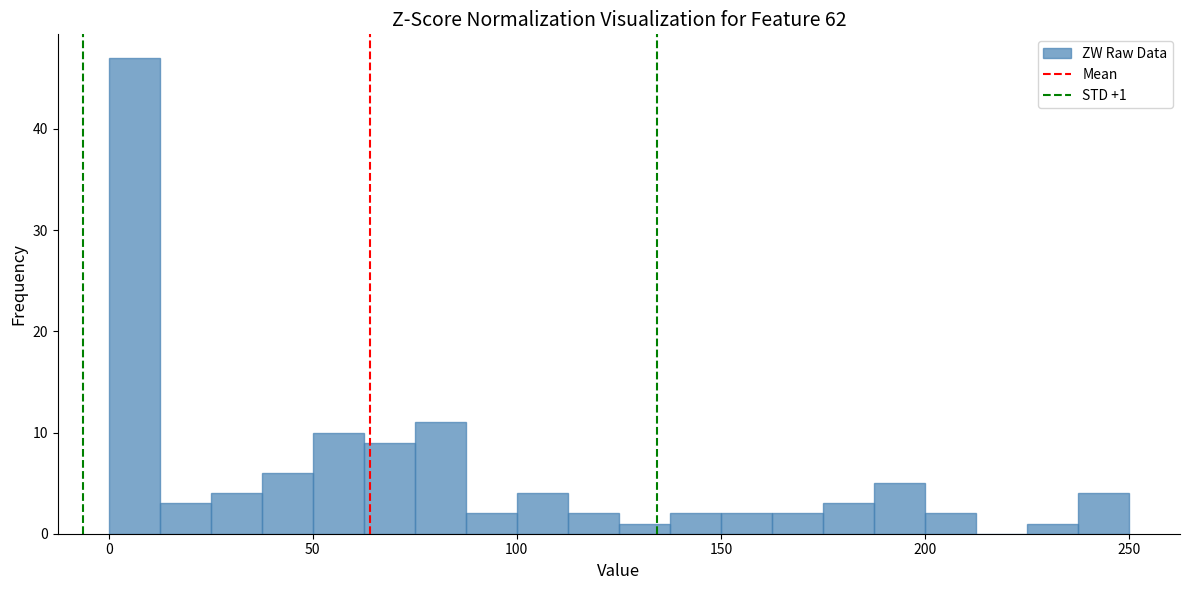

Read against the x-axis, roughly where is the centre of the tallest bar?

5